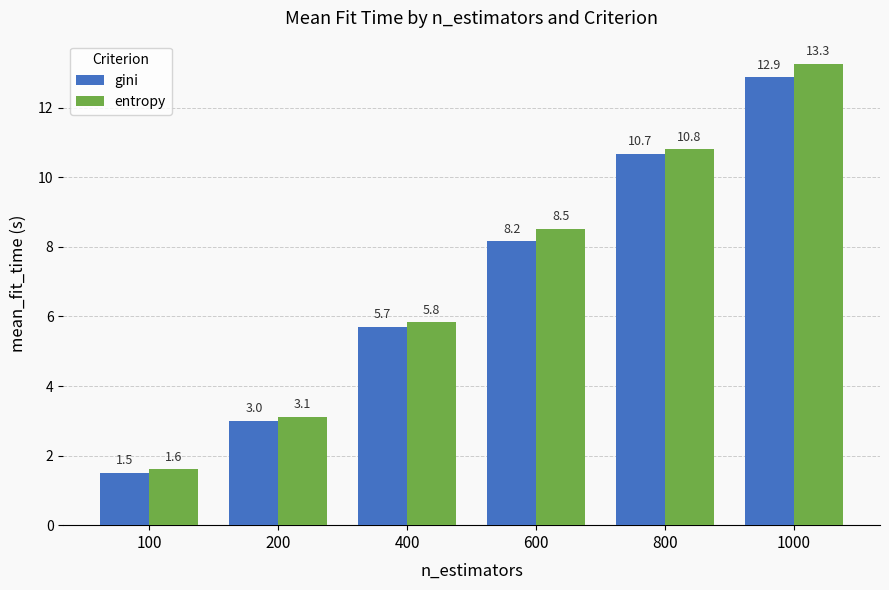

True or false: entropy has a value of 10.0 at 400.

False